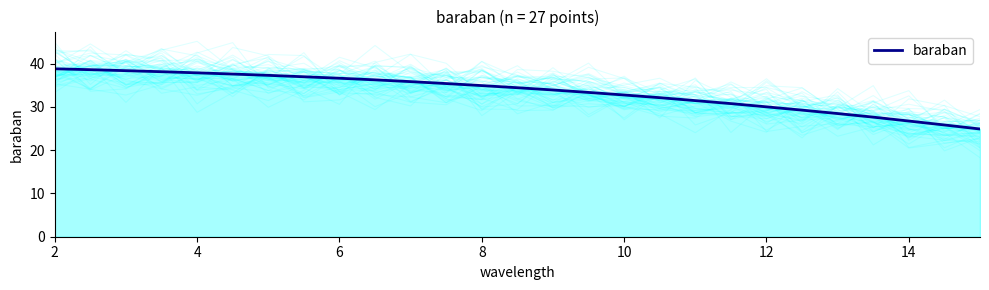

The baraban series shows 47.9 at 12. True or false?

False